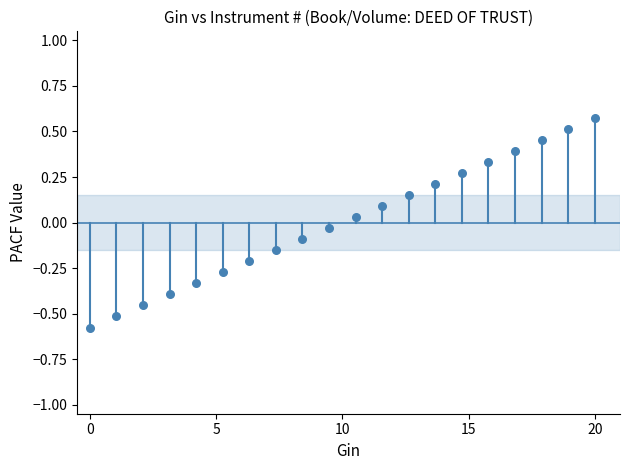

What is the range of X values (max minus min)?

20.0